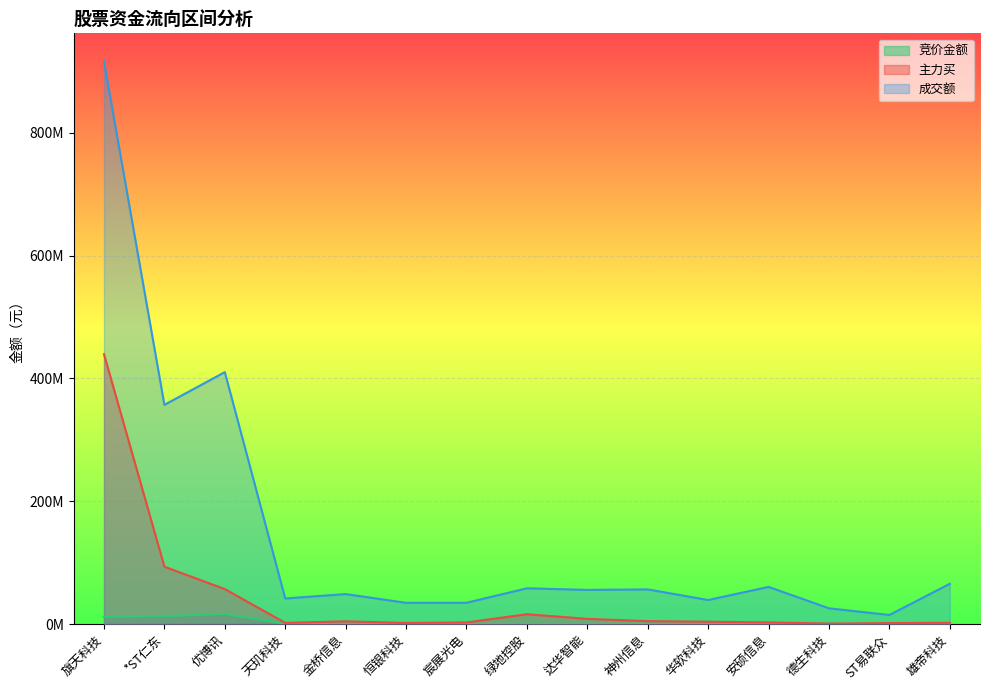

At which category does the chart reach its minimum across all series?

ST易联众